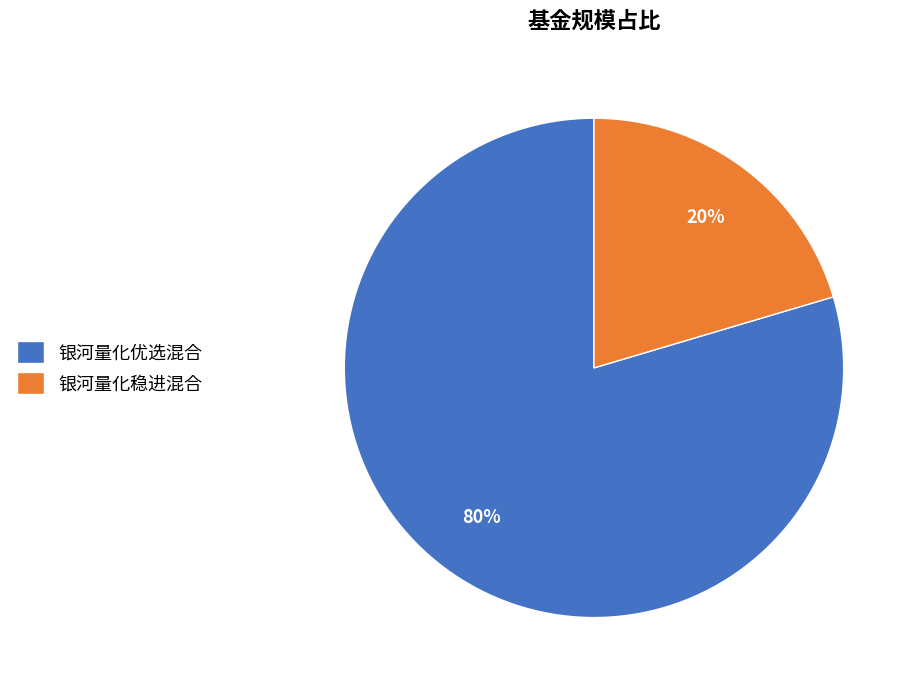

Which category has the biggest portion of the pie?

银河量化优选混合